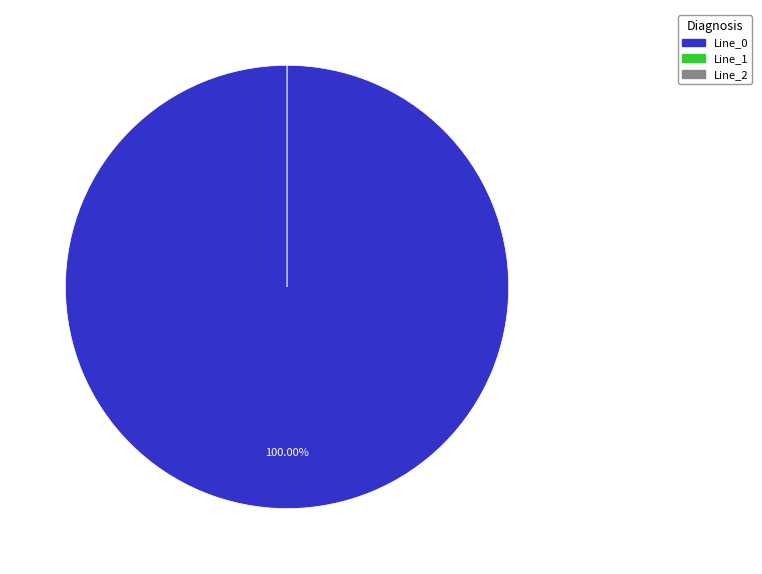

Which category has the biggest portion of the pie?

Line_0